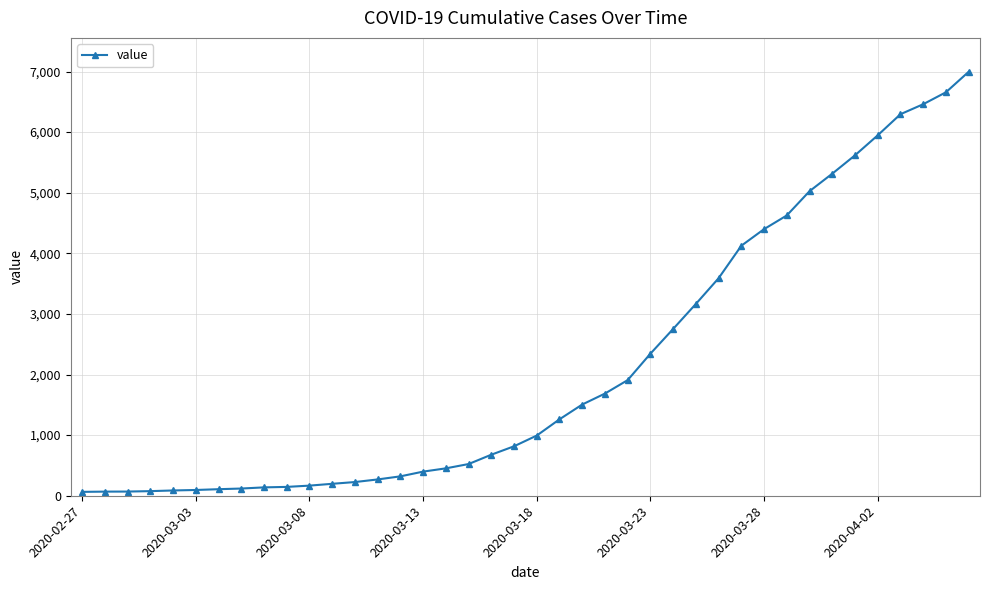

What is the maximum value shown in the chart?

6995